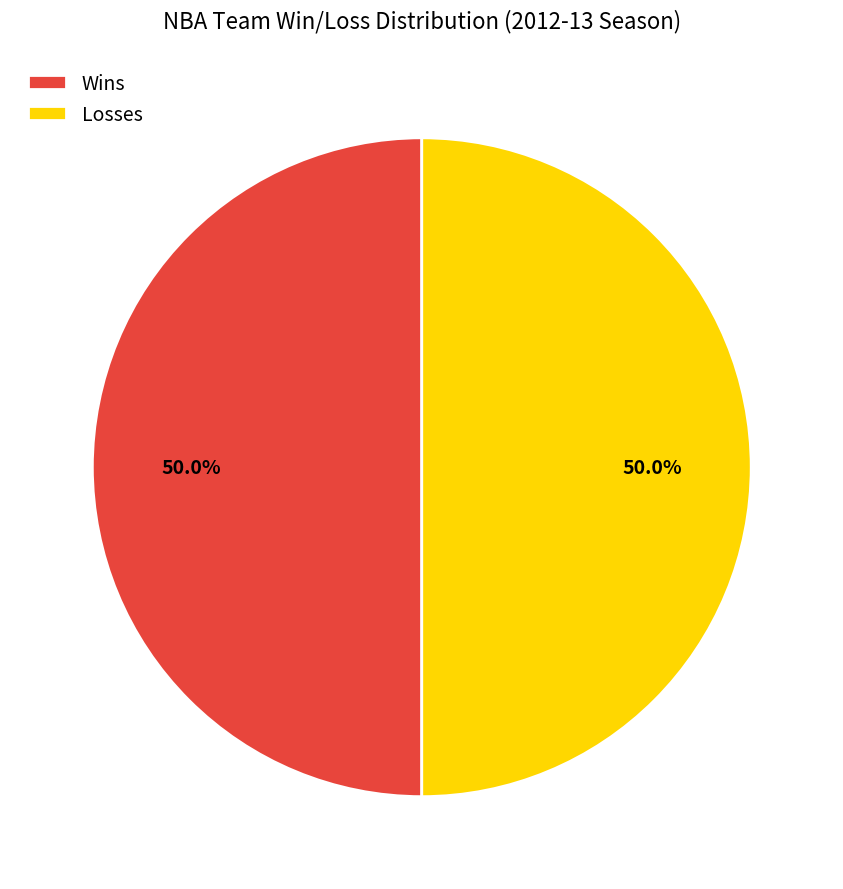

Approximately how many times larger is the value at Losses compared to Wins?

1.0